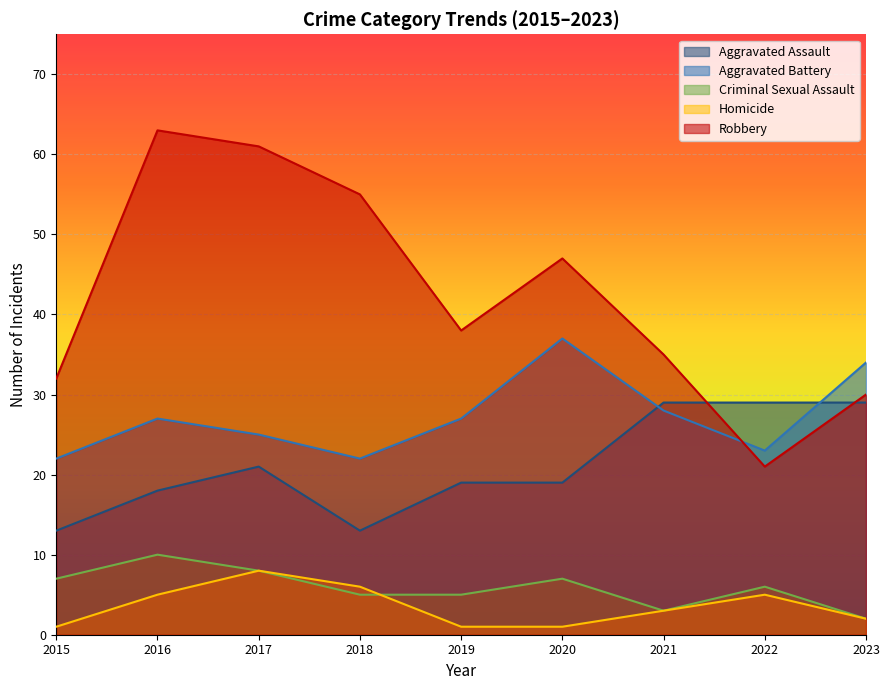

Is it true that Homicide equals 3 at 2023?

False